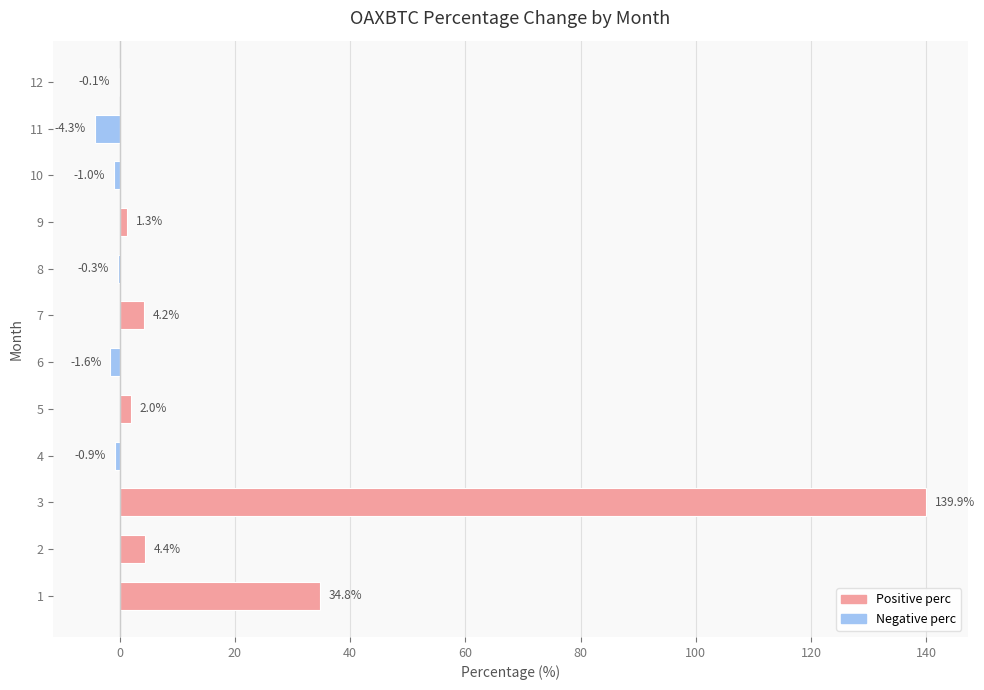

The value at 10 is -1.0. True or false?

True